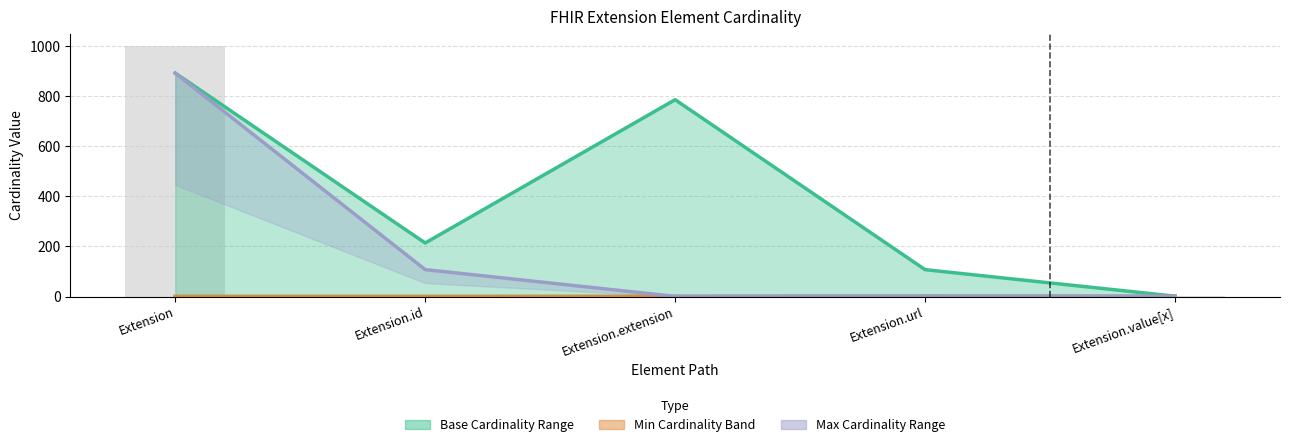

How many positive values does the Base Min series have?

4